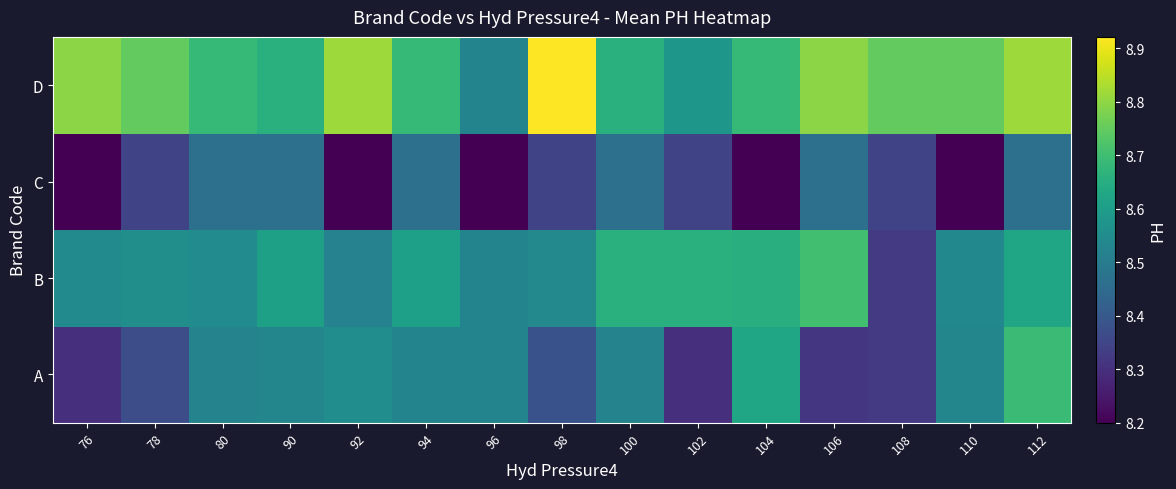

Reading right to left, what are all the values shown in this chart?

A: 112=8.7	110=8.5	108=8.3	106=8.3	104=8.6	102=8.3	100=8.5	98=8.4	96=8.5	94=8.5	92=8.6	90=8.5	80=8.5	78=8.4	76=8.3
B: 112=8.6	110=8.5	108=8.3	106=8.7	104=8.7	102=8.7	100=8.7	98=8.5	96=8.5	94=8.6	92=8.5	90=8.6	80=8.5	78=8.6	76=8.5
C: 112=8.5	110=8.2	108=8.3	106=8.5	104=8.2	102=8.3	100=8.5	98=8.3	96=8.2	94=8.5	92=8.2	90=8.5	80=8.5	78=8.3	76=8.2
D: 112=8.8	110=8.7	108=8.7	106=8.8	104=8.7	102=8.6	100=8.7	98=8.9	96=8.5	94=8.7	92=8.8	90=8.7	80=8.7	78=8.7	76=8.8